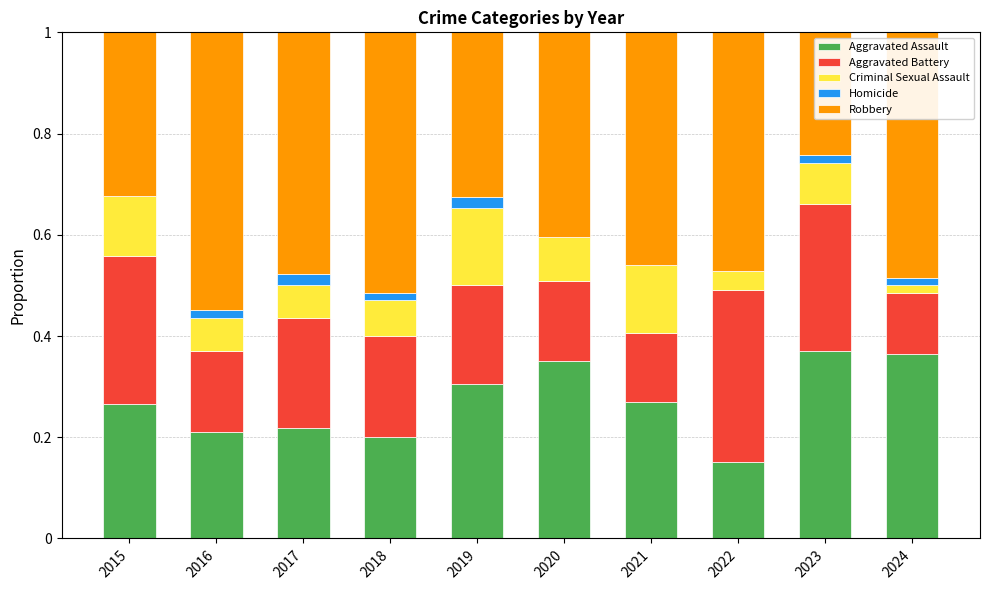

Does the chart contain stacked bars?

Yes